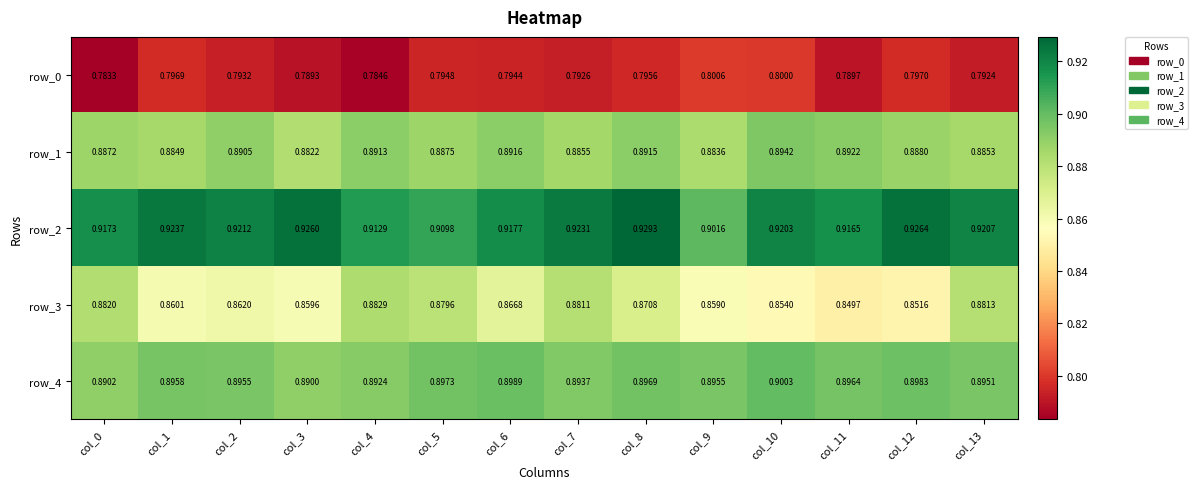

At which label is row_0 closest to 0?

col_0